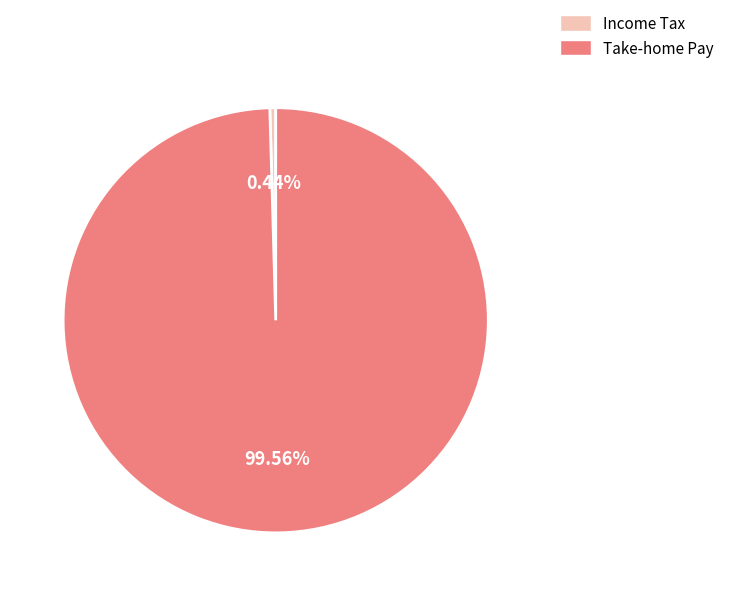

What is the smallest slice in the pie chart?

Income Tax